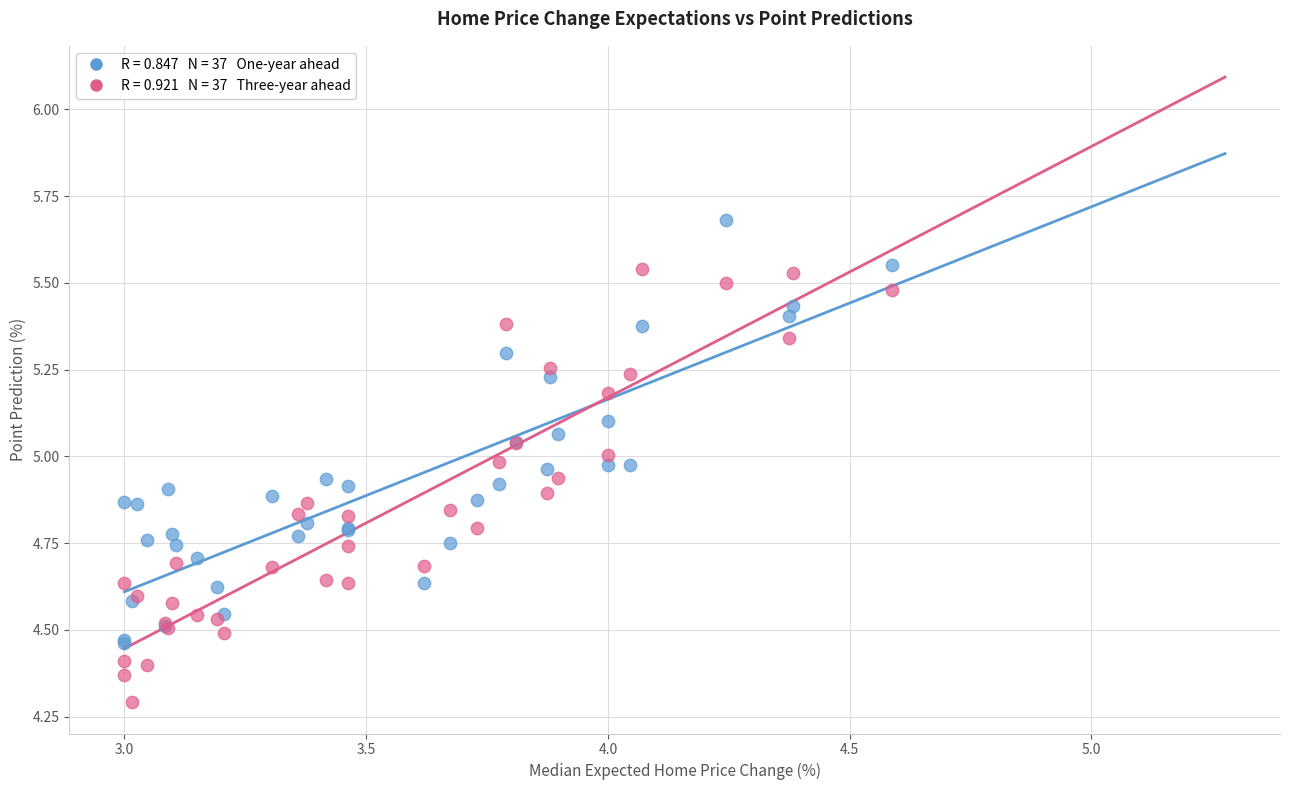

Across all series, what Y value is closest to 4?

4.3